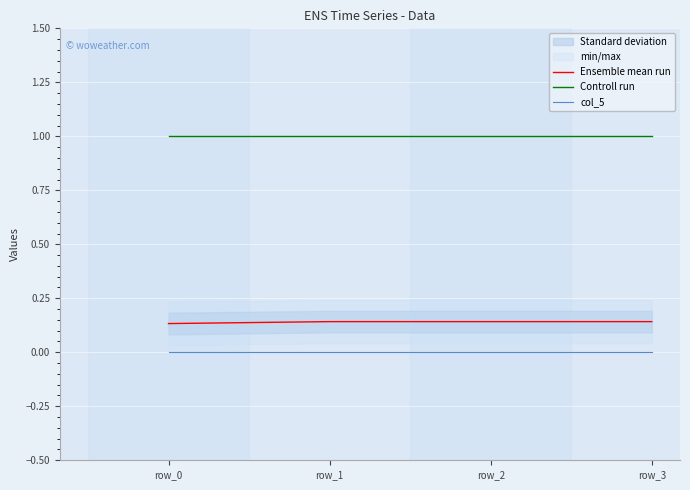

Does the chart display data point markers on the line(s)?

No